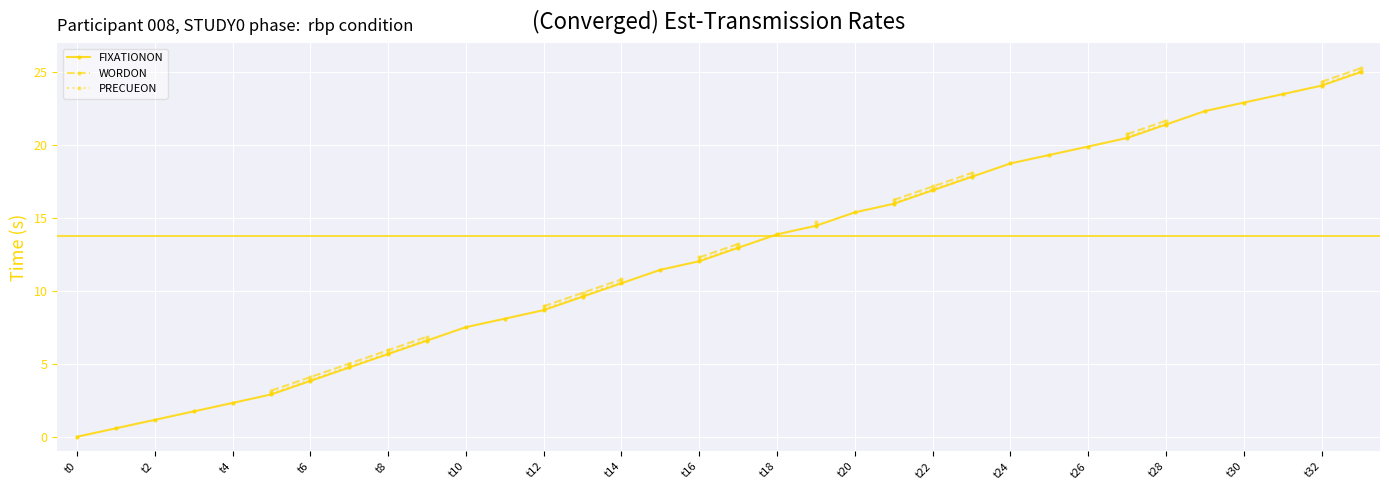

What are all the series names shown in the legend?

FIXATIONON, WORDON, PRECUEON